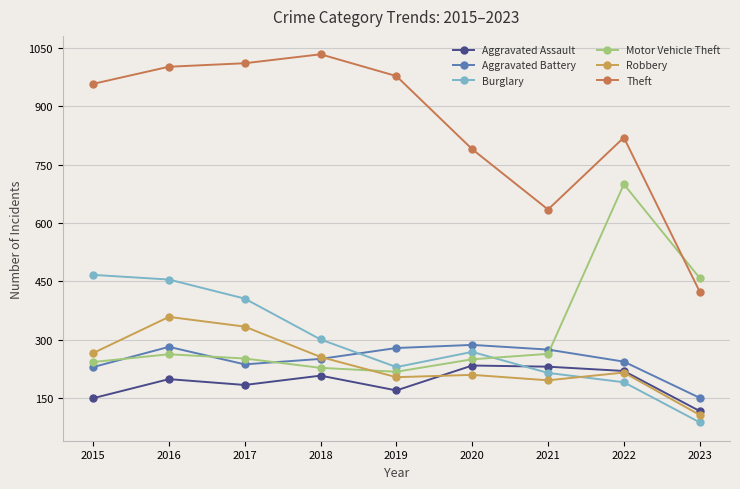

True or false: Theft and Aggravated Assault cross at least once.

False